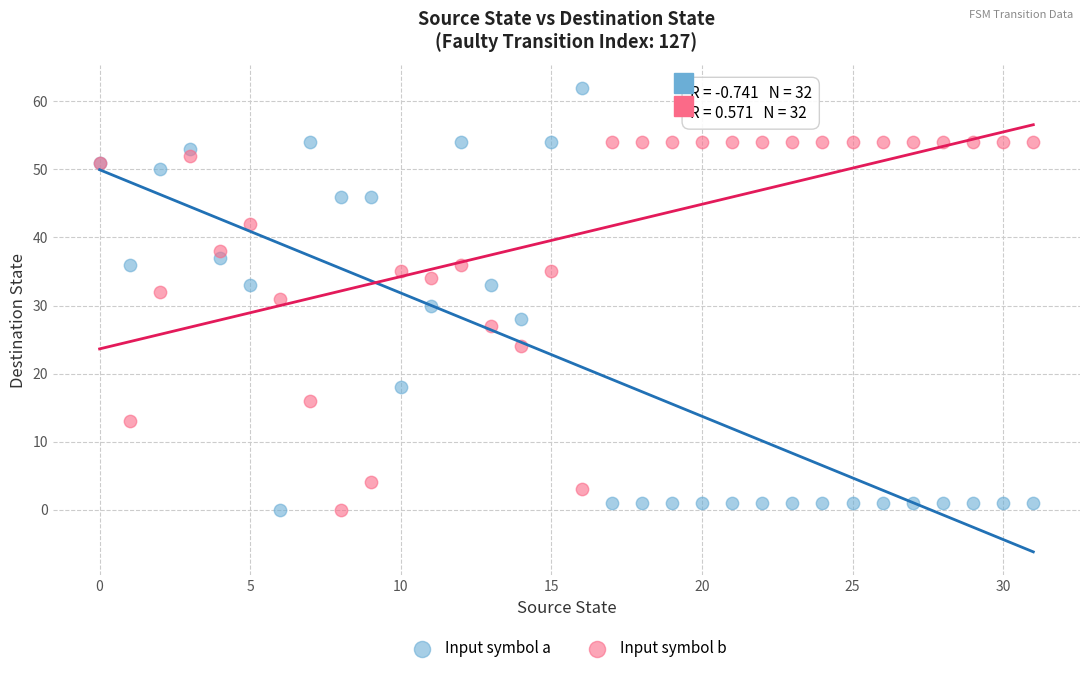

Which series has the largest Y range (max minus min)?

Input symbol a